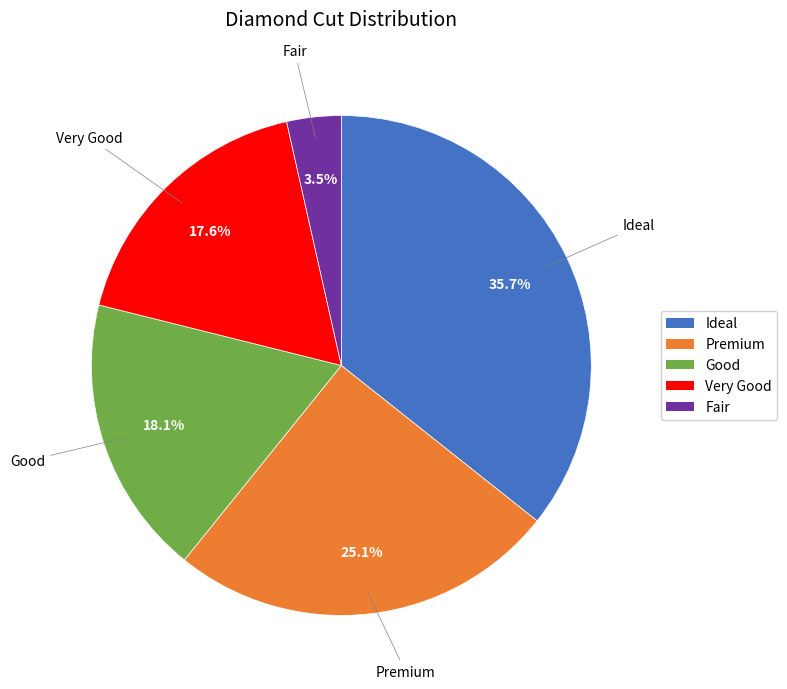

To the nearest percent, what percentage of the pie is Ideal?

36%